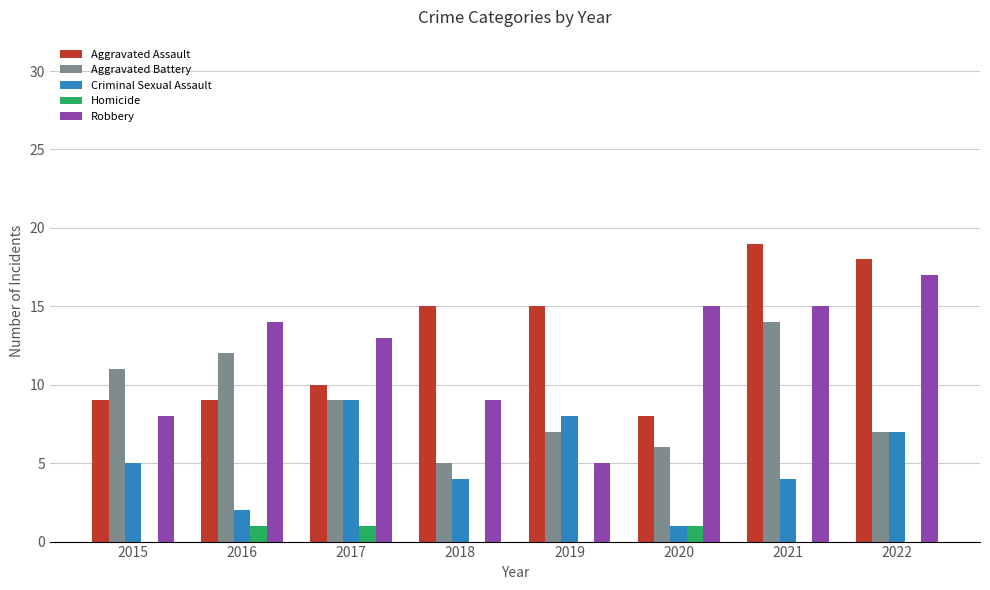

The value of Homicide at 2021 is 0. True or false?

True